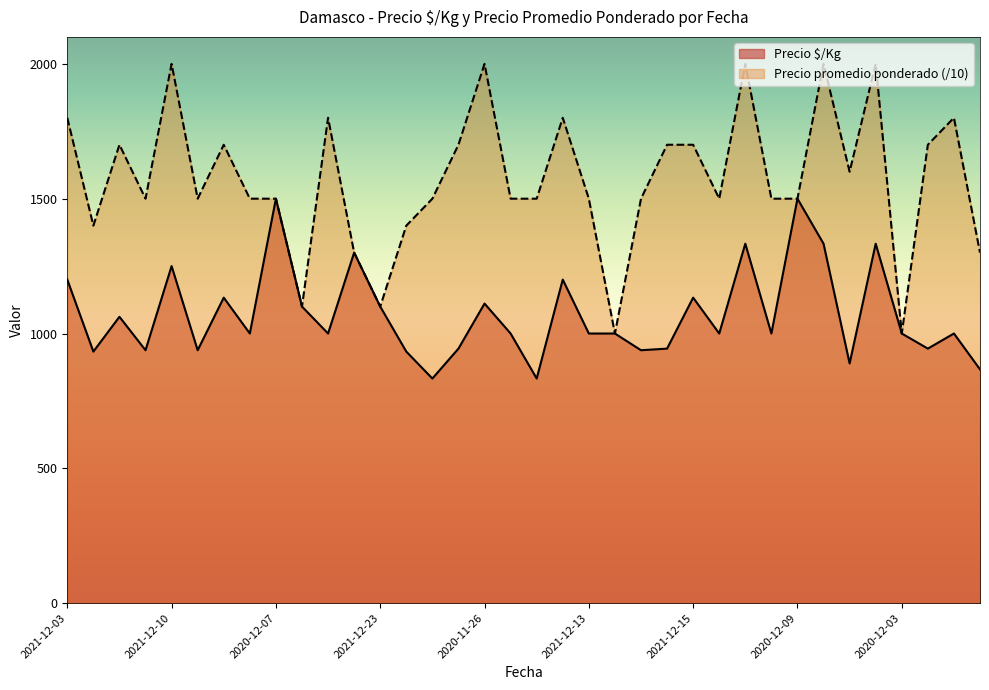

What is the greatest value displayed?

2000